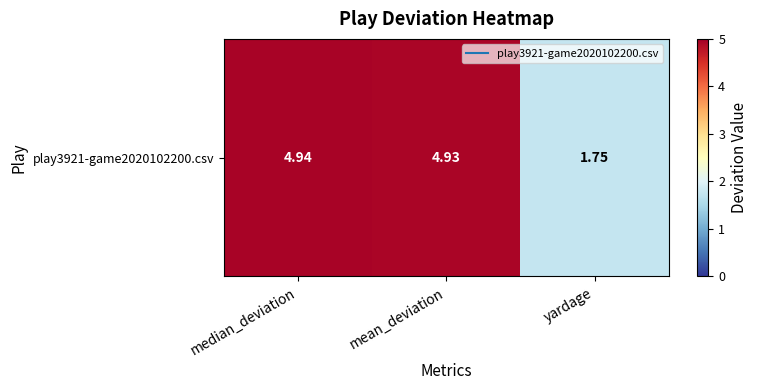

Reading left to right, list all the values displayed in this chart.

4.9	4.9	1.8